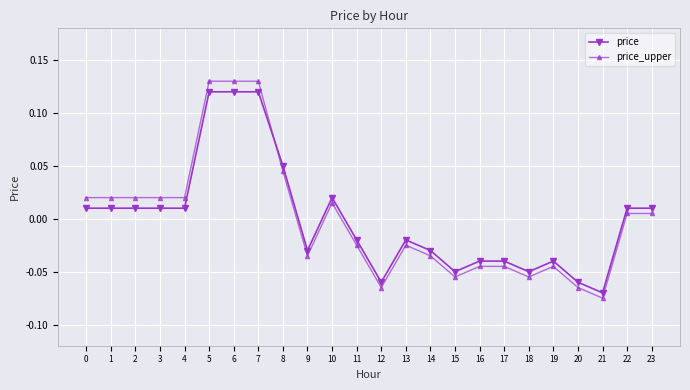

At how many categories does at least one series exceed 0?

12